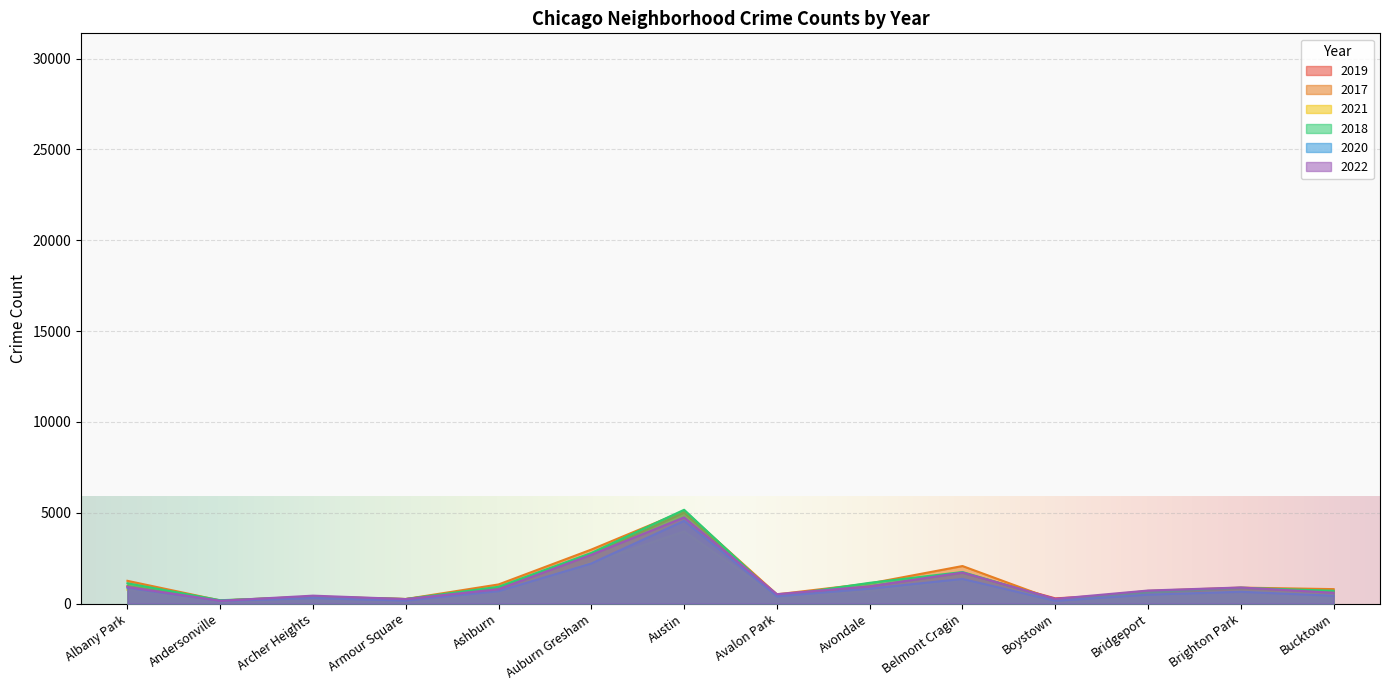

Reading left to right, extract all data points from this chart.

2019: 968	166	368	249	872	2700	5008	405	957	1687	287	568	828	694
2017: 1252	171	391	250	1053	2973	5096	508	1107	2066	188	697	878	795
2021: 767	123	303	193	629	2237	3970	395	692	1312	173	474	664	435
2018: 1117	184	374	248	924	2787	5163	401	1142	1736	224	616	870	704
2020: 868	147	302	169	684	2211	4556	399	824	1356	153	491	652	431
2022: 917	155	436	247	793	2685	4743	519	948	1711	258	718	886	595